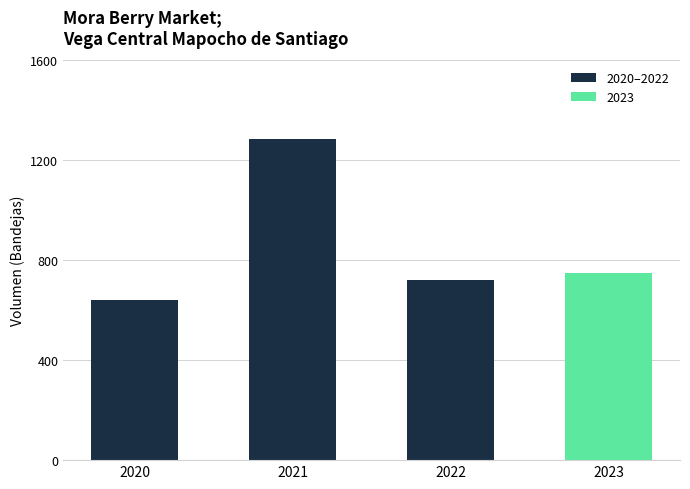

Where does the data first go above 750?

2021